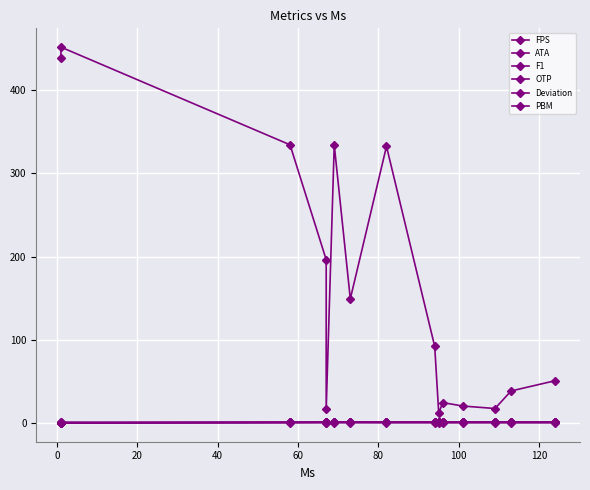

What is the sum of the Deviation values at 20 and 13?

1.4